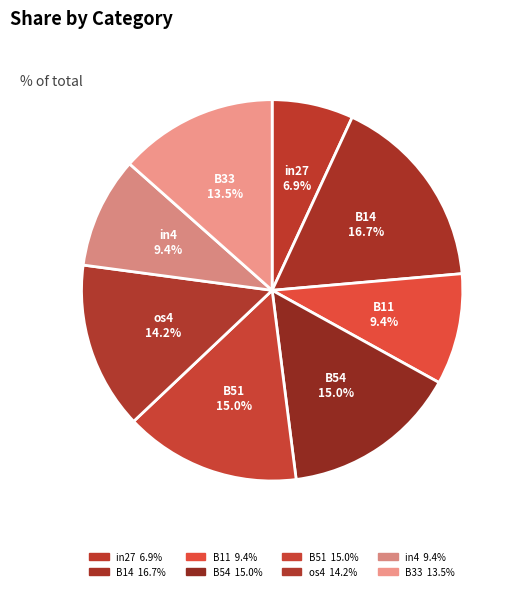

Between B11 and in27, which is larger?

B11